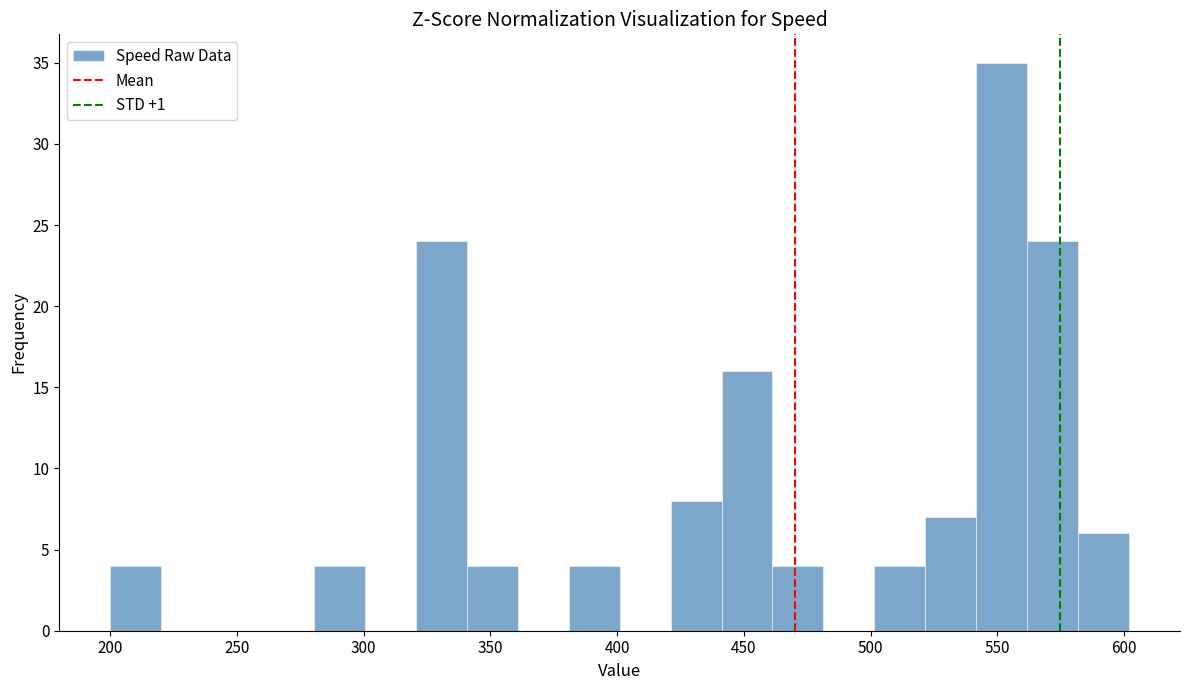

Reading left to right, list every bar in this chart as the range it spans on the x-axis followed by its height. Neither the bar edges nor the heights are printed on the chart, so give them approximately, as read against the axes.

200 to 220: 4
220 to 240: 0
240 to 260: 0
260 to 280: 0
280 to 300: 4
300 to 320: 0
320 to 340: 24
340 to 360: 4
360 to 380: 0
380 to 400: 4
400 to 420: 0
420 to 440: 8
440 to 460: 16
460 to 480: 4
480 to 500: 0
500 to 520: 4
520 to 540: 7
540 to 560: 35
560 to 580: 24
580 to 600: 6